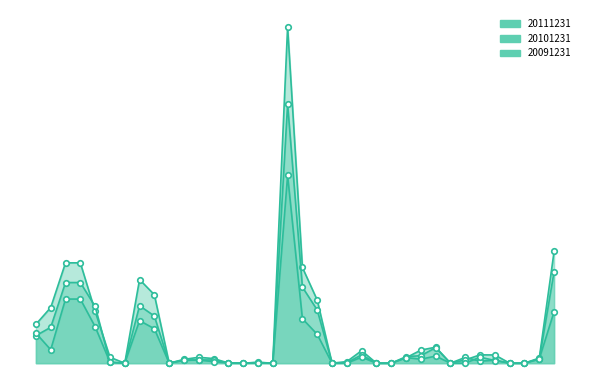

At how many categories does at least one series exceed 0?

26